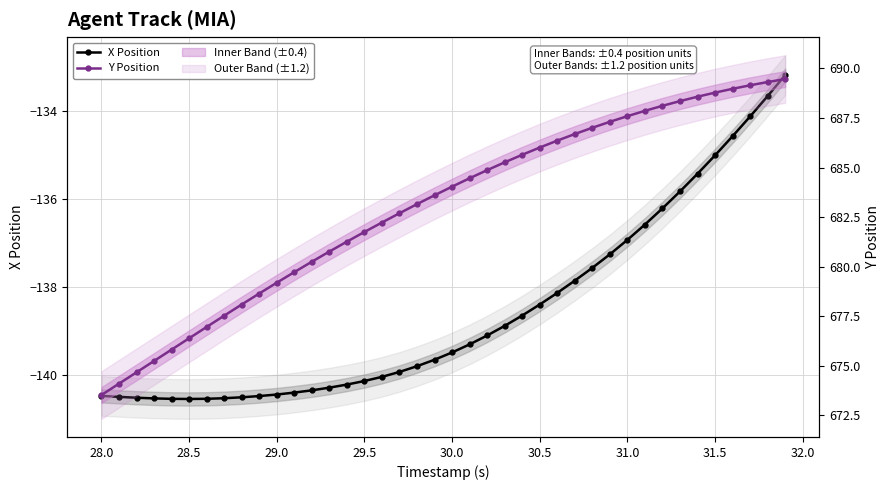

What is the average value of the X Position series?

-138.6